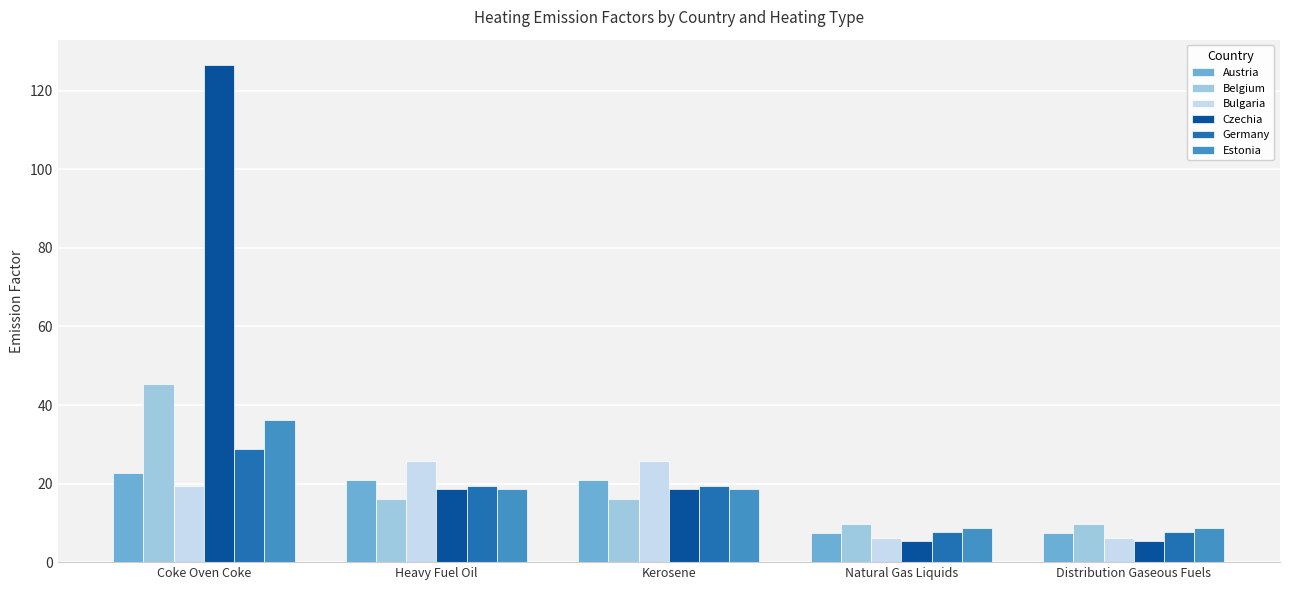

How many distinct data groups are displayed?

6